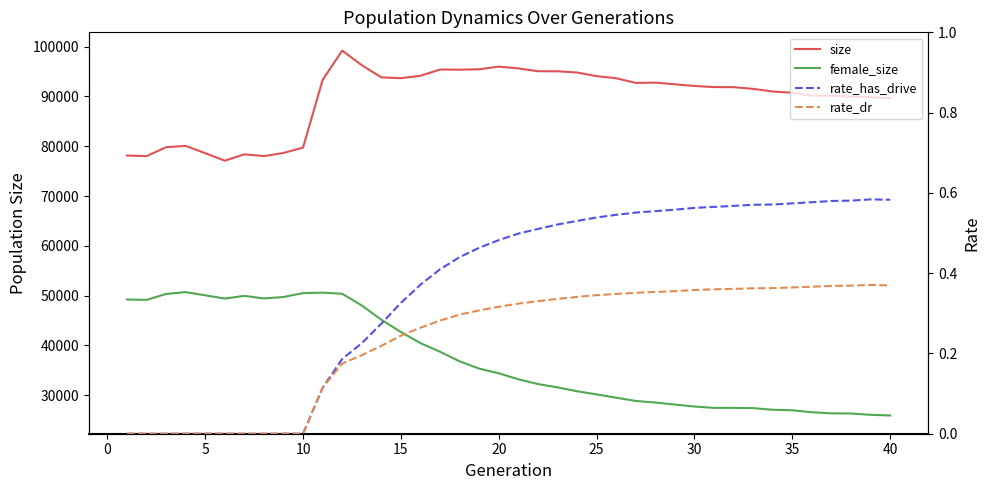

What are all the series names shown in the legend?

size, female_size, rate_has_drive, rate_dr